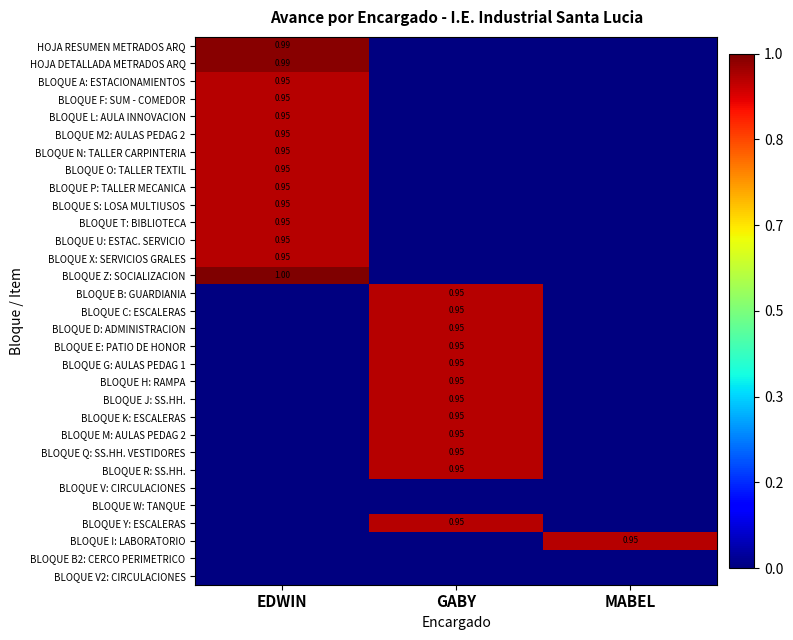

True or false: BLOQUE M: AULAS PEDAG 2 has a value of 0.0 at MABEL.

True